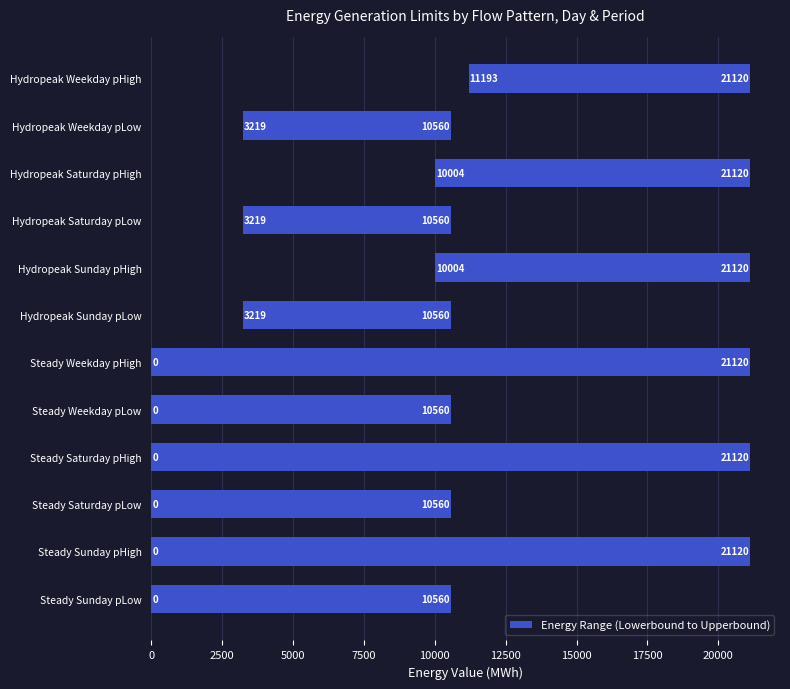

What is the value of the 9th bar from the left?

7341.2